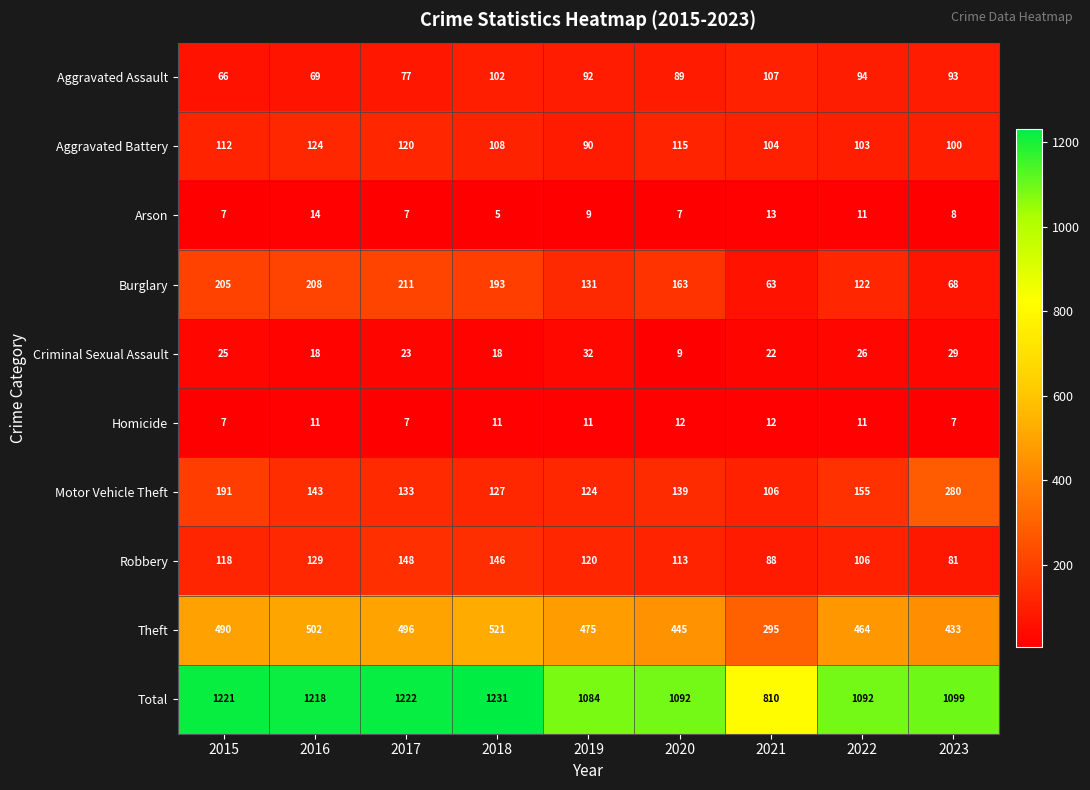

Which series has the widest spread of values?

Total